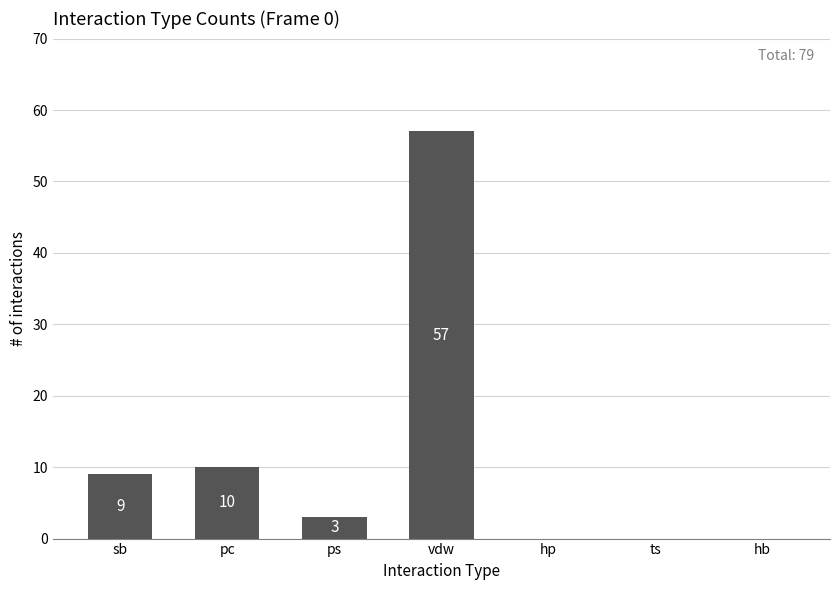

What is the greatest value displayed?

57